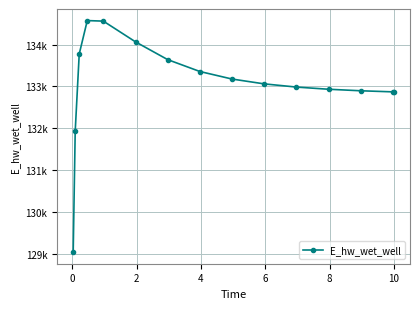

Is this an area chart (filled region under the line)?

No